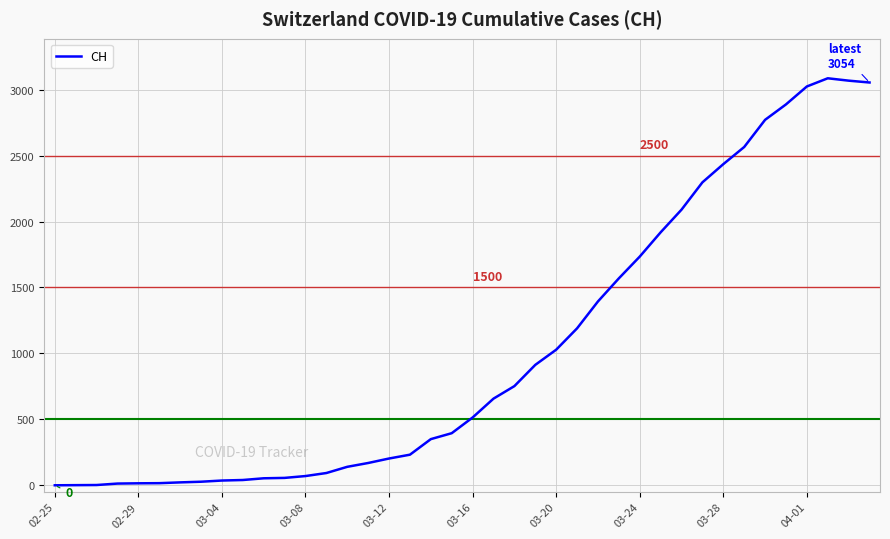

How many categories are shown in the chart?

40